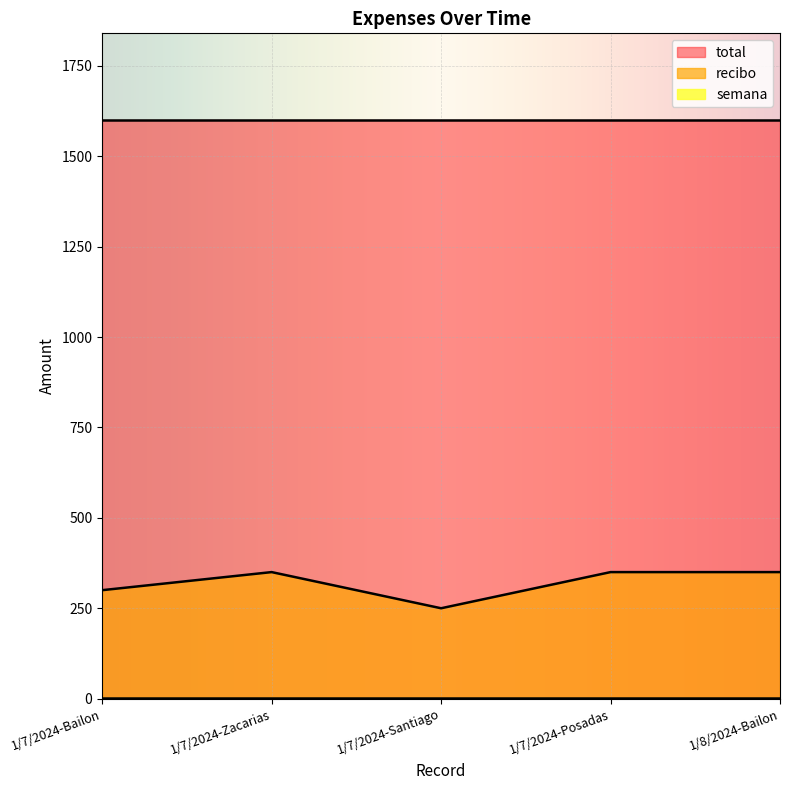

List the series in order of their peak value, lowest first.

semana, recibo, total